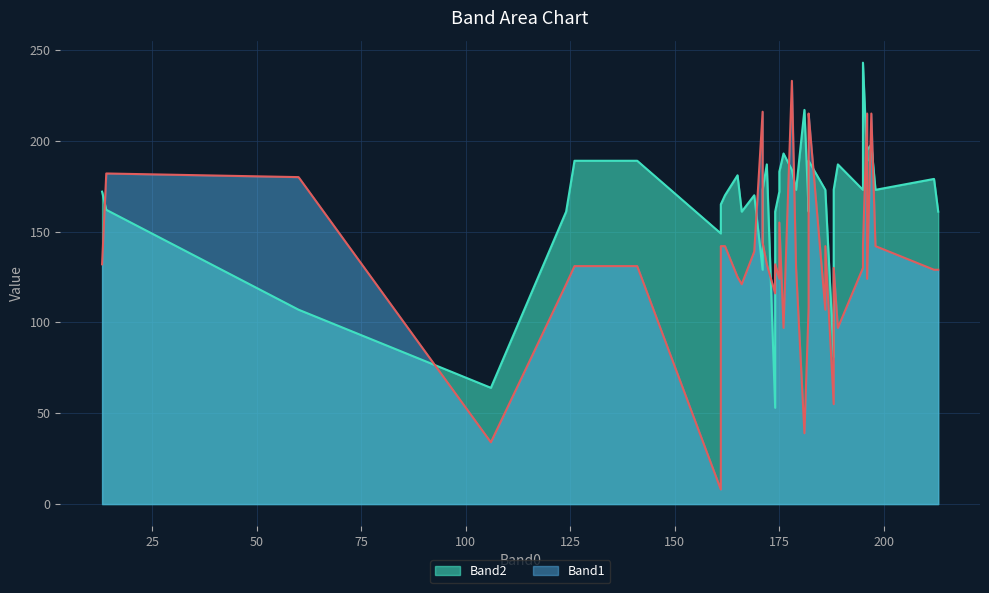

What are all the series names shown in the legend?

Band2, Band1